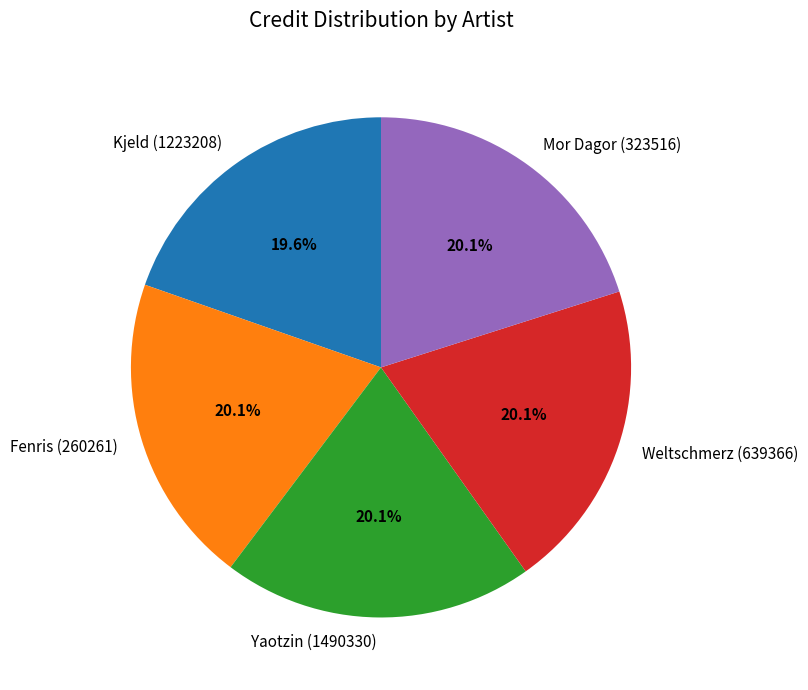

To the nearest percent, what percentage of the pie is Weltschmerz (639366)?

20%